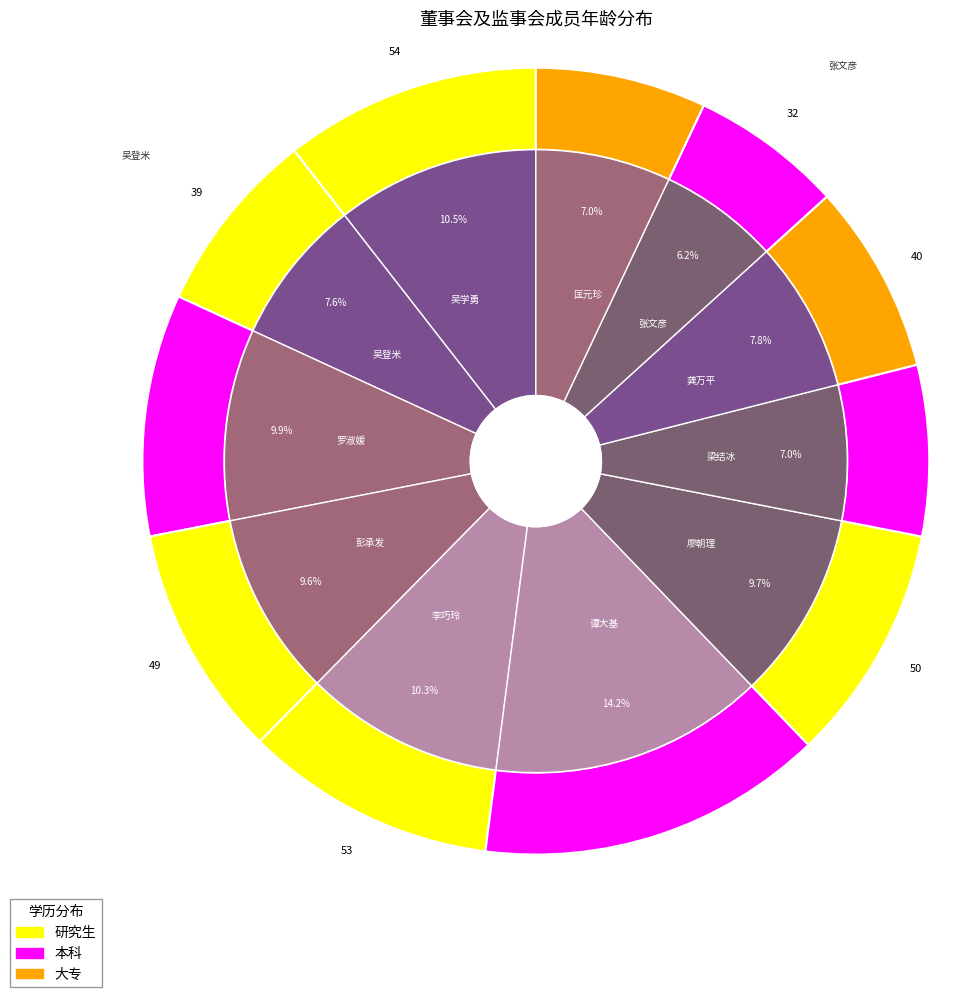

What is the change in value from 吴登米 to 李巧玲?

+14